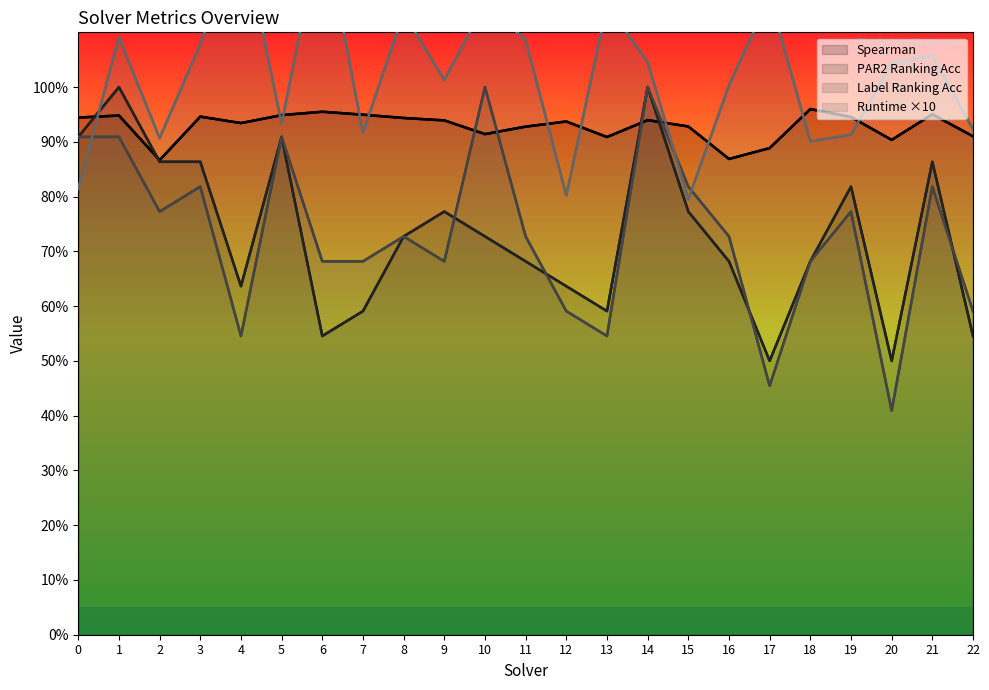

Is the value of PAR2 Ranking Acc at 22 greater than the value of Spearman at 18?

No